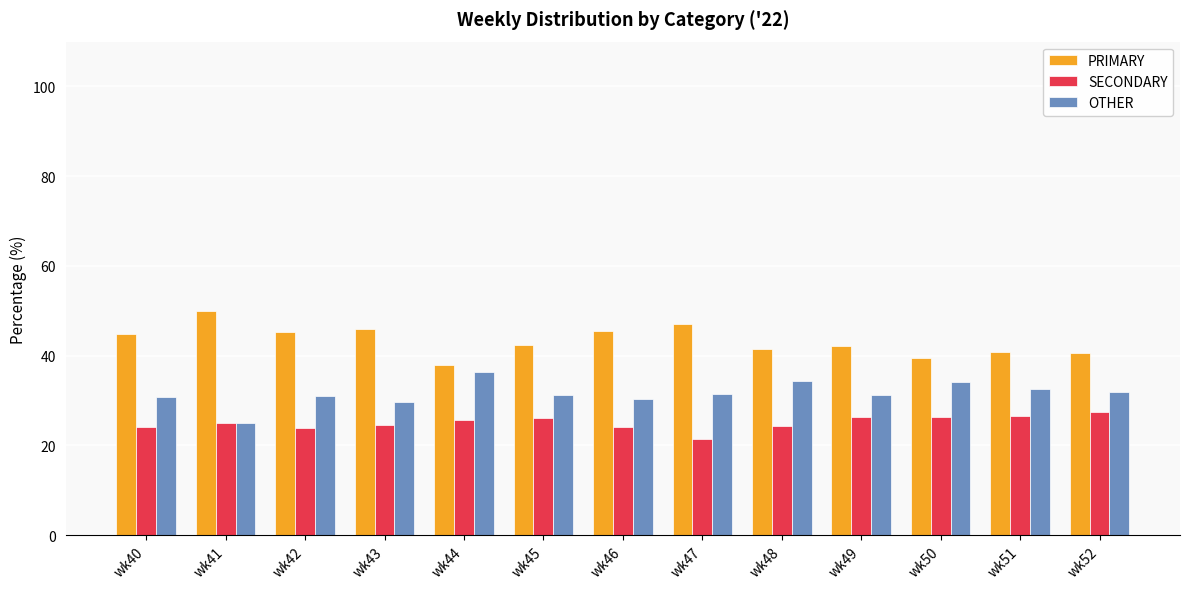

What are all the series names shown in the legend?

PRIMARY, SECONDARY, OTHER